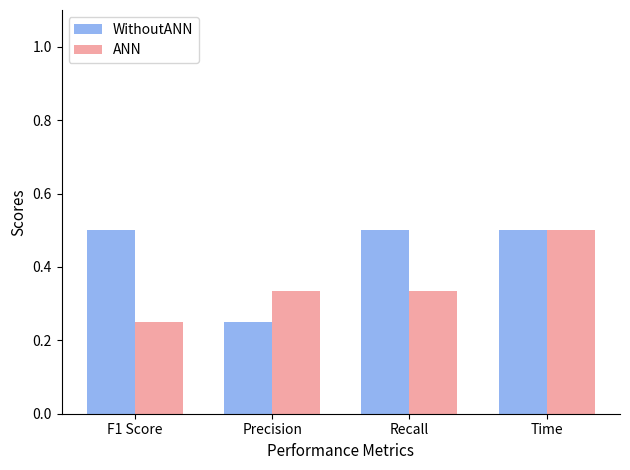

At which category is the sum across all series the highest?

Time